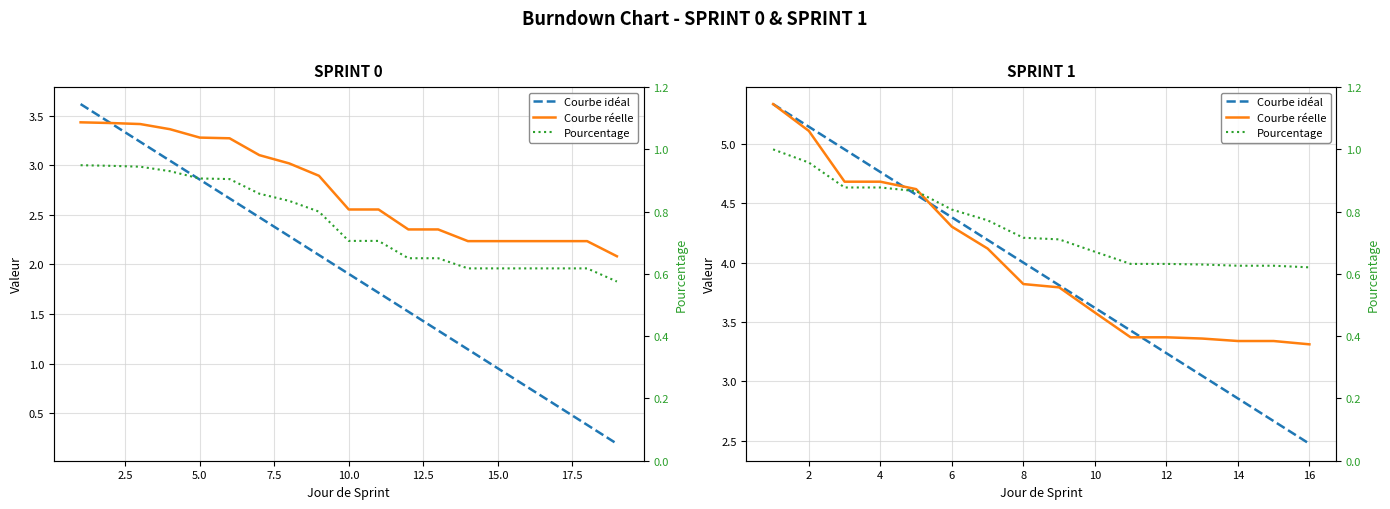

What is the total value across all series at 12?

7.0